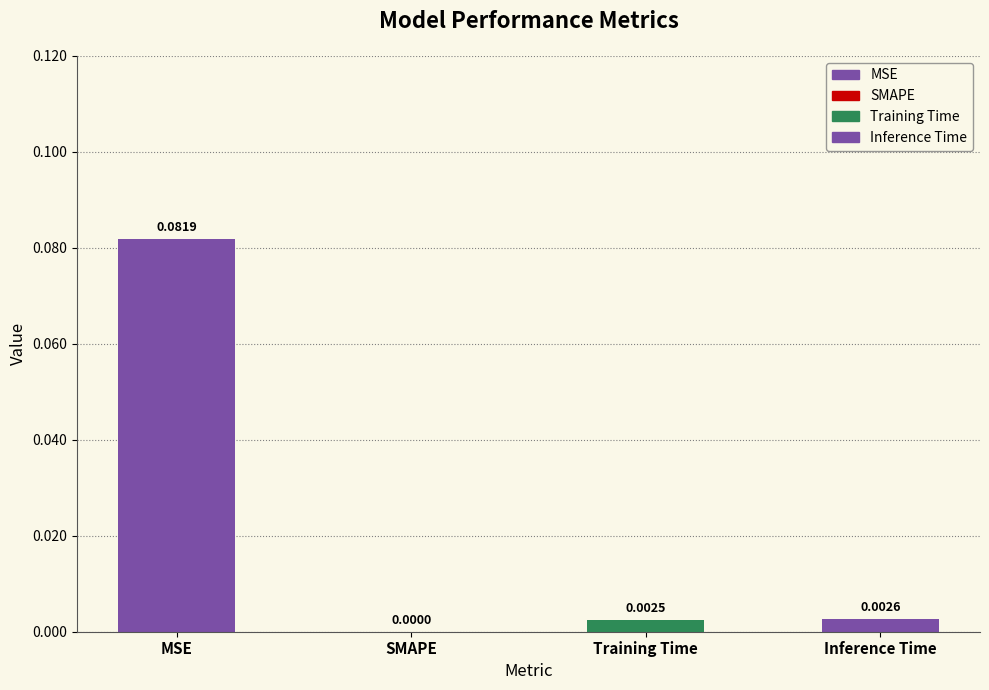

Where is the data nearest to the value 0?

SMAPE